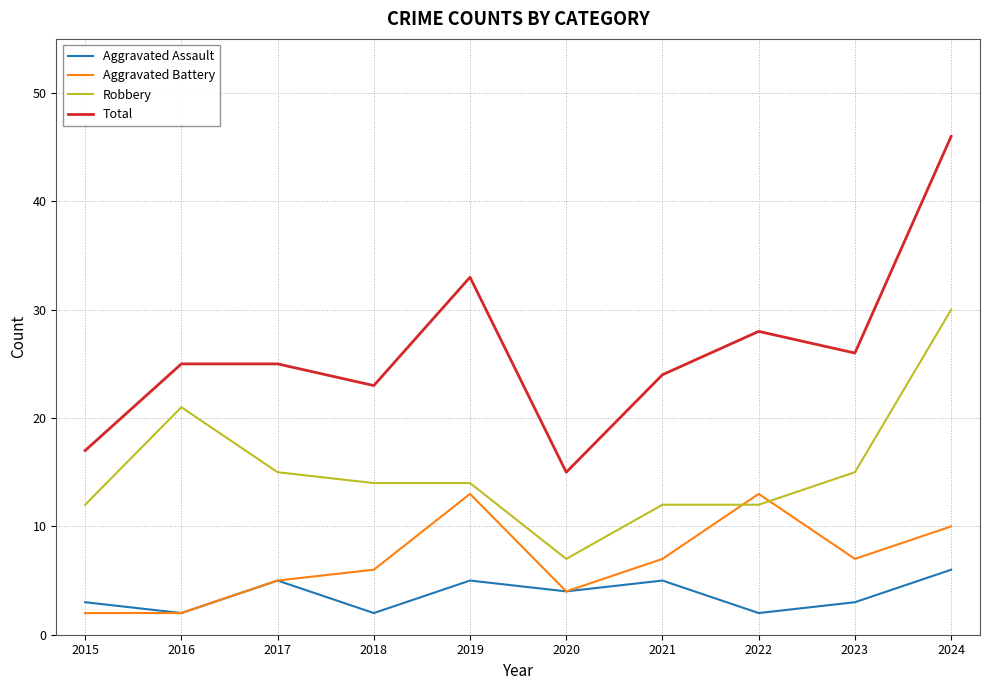

In Total, how many points are lower than both neighbors (excluding endpoints)?

3